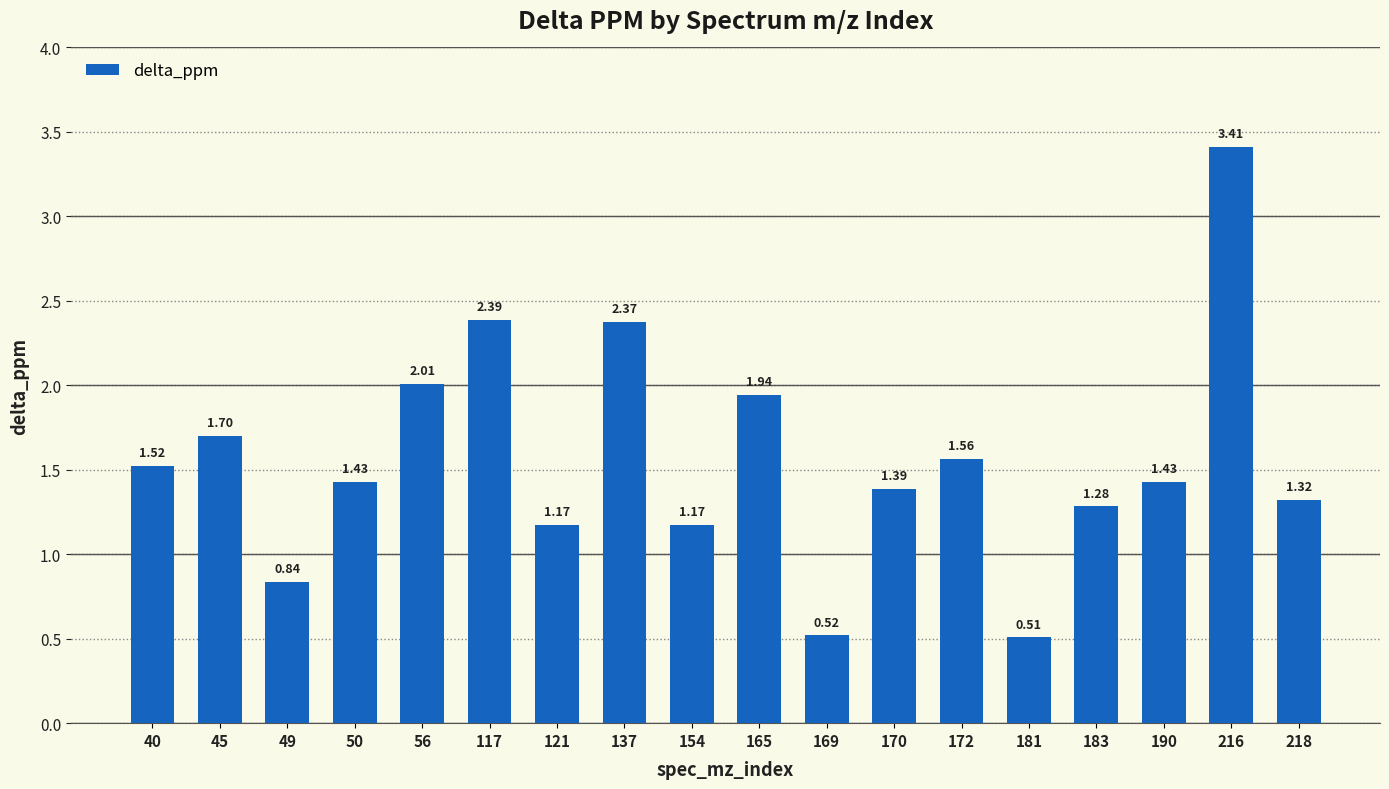

What is the change in value from 40 to 121?

-0.3